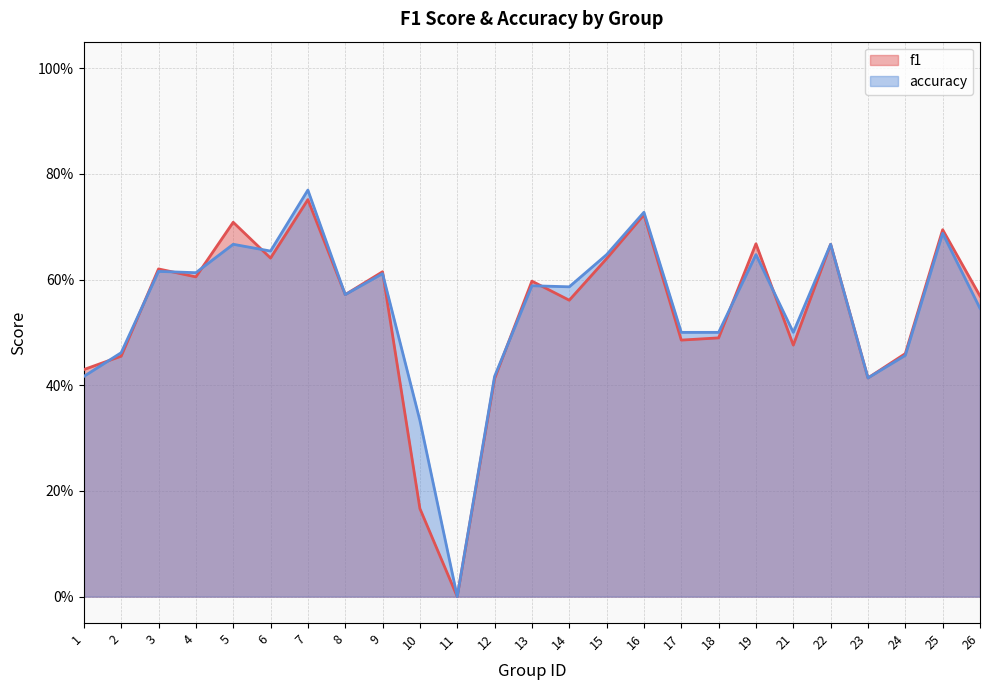

What is the value of the f1 point at the 19th from the left?

0.7